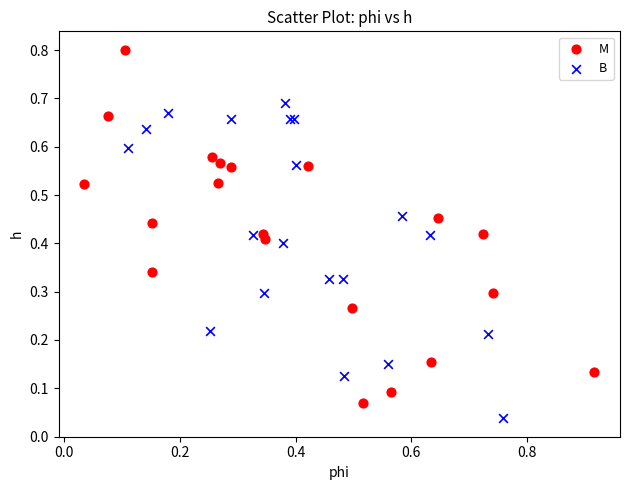

Which series has the largest Y range (max minus min)?

M